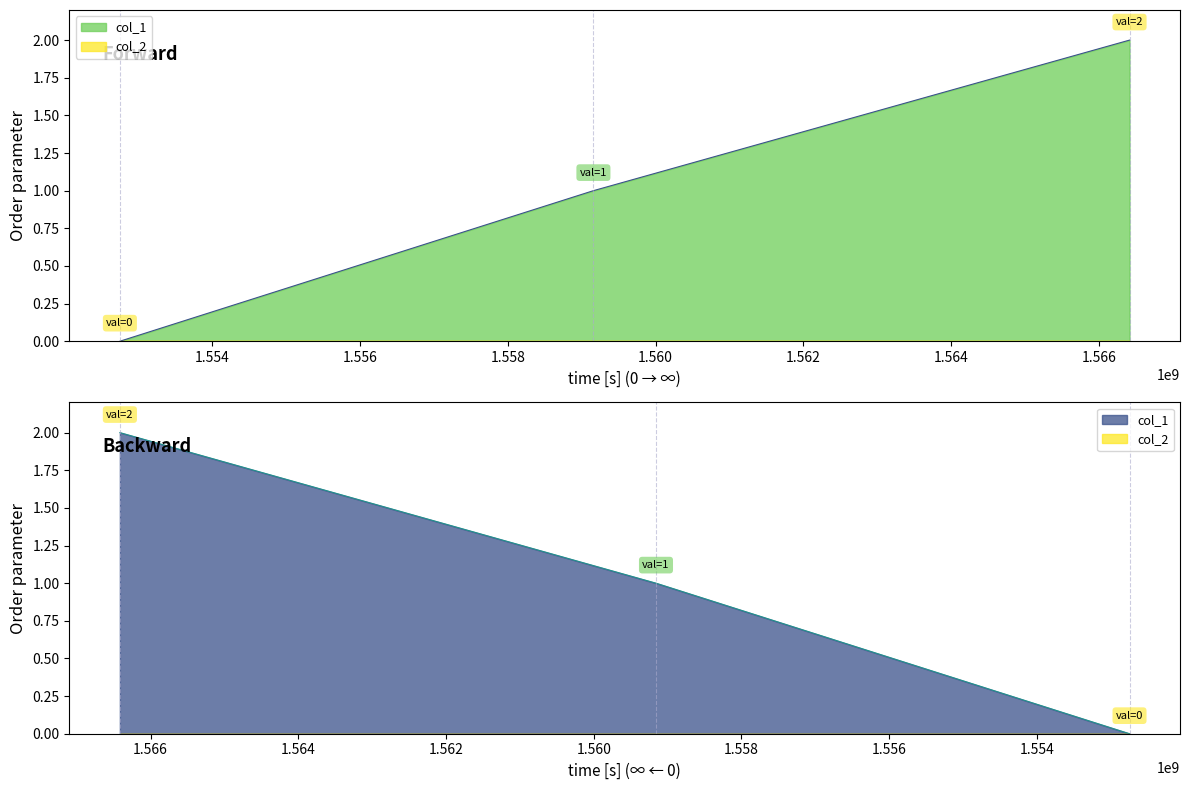

What is the greatest value displayed?

2